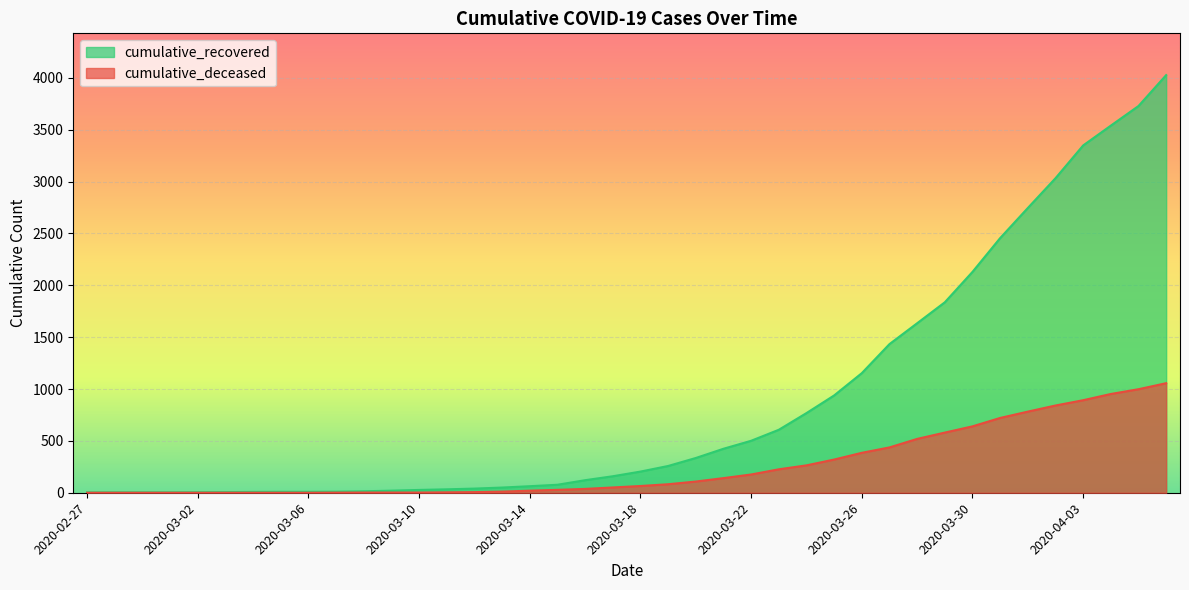

What is the approximate value of cumulative_deceased at 2020-03-19, to the nearest 10?

80